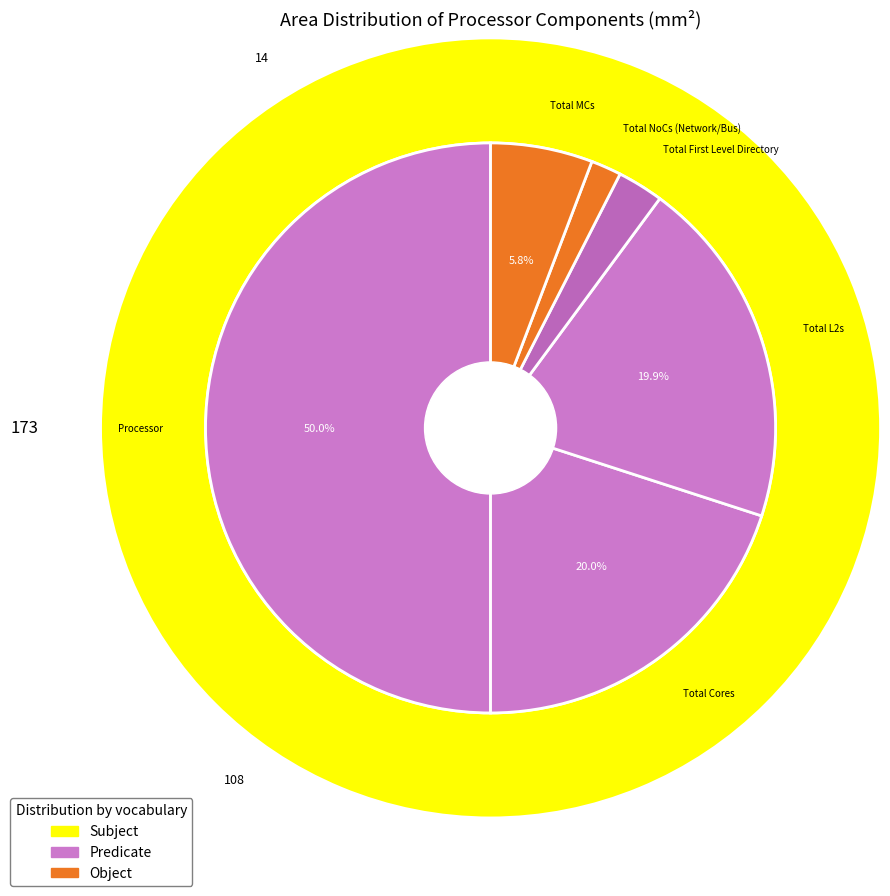

Does Total MCs represent more than half of the total?

No